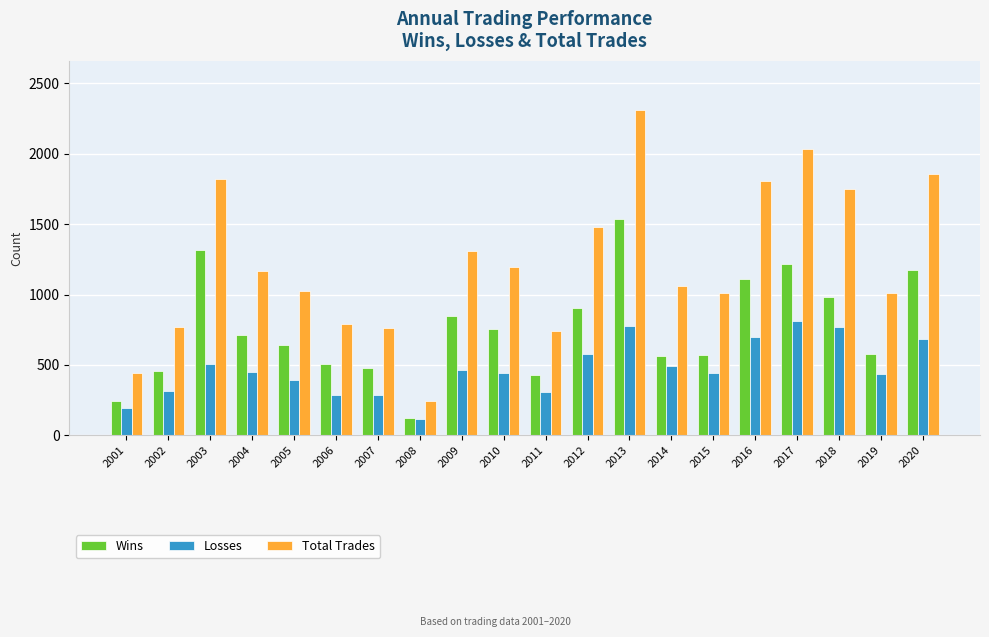

Rank the series at 2009 from highest to lowest value.

Total Trades, Wins, Losses